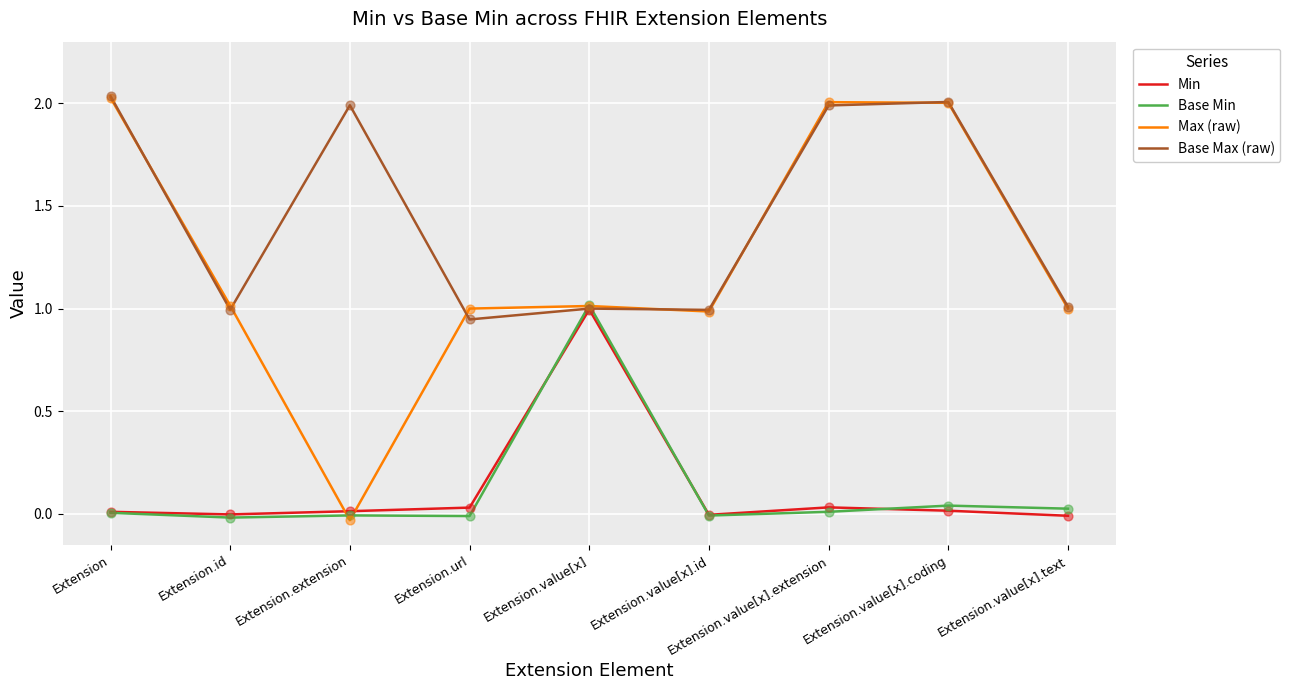

Which series has the widest spread of values?

Max (raw)